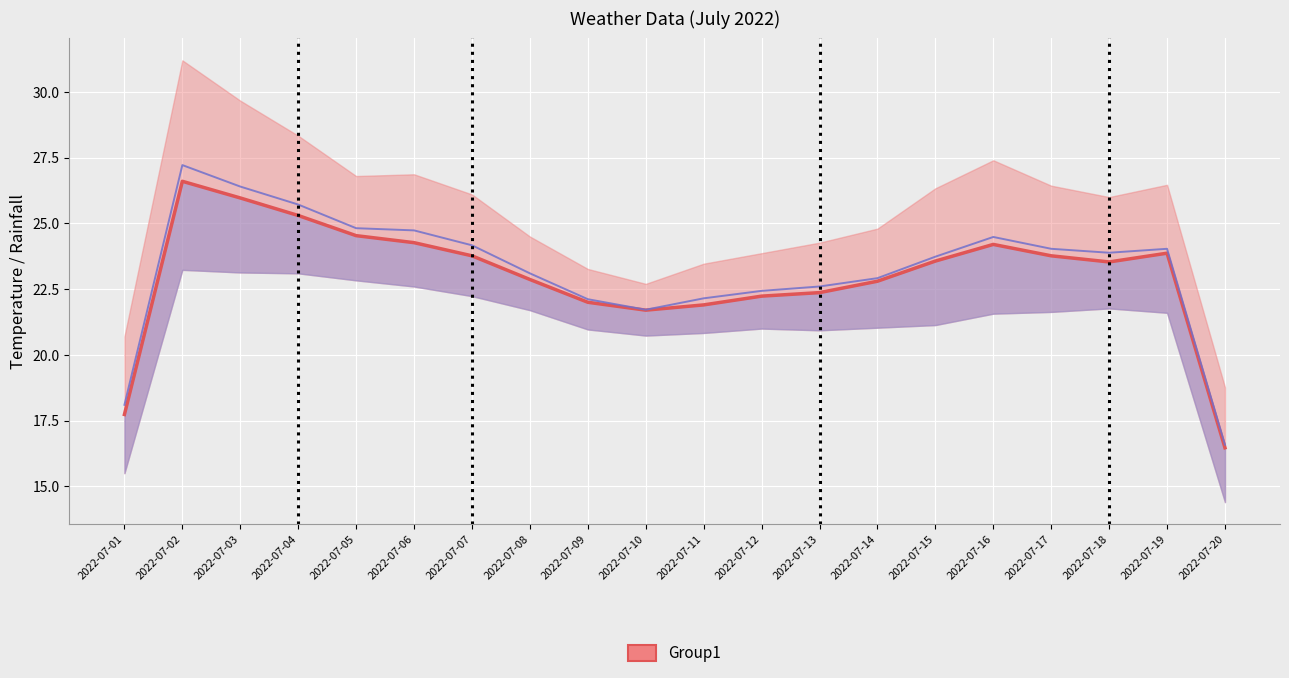

What is the difference between the second highest and minimum values in the mid_temp_c (min+max)/2 series?

9.8